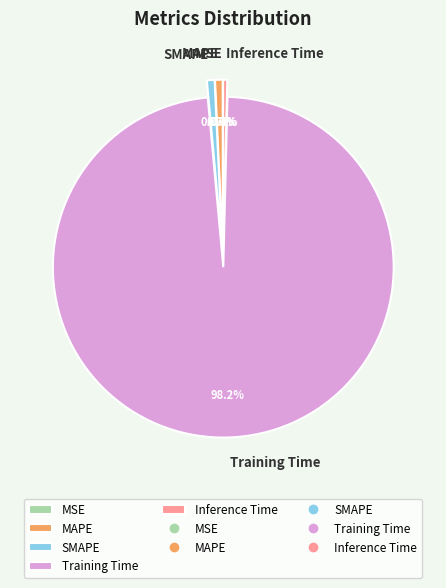

Is there any slice that represents more than half of the pie?

Yes